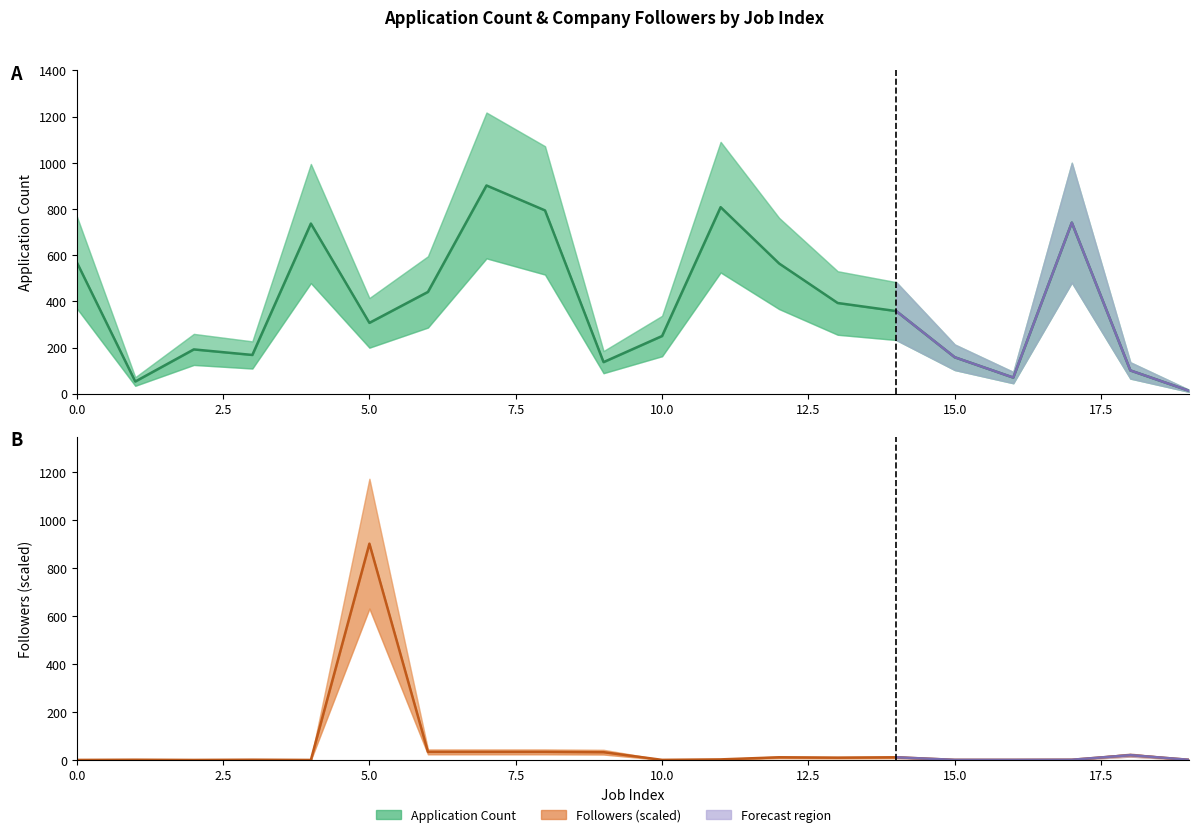

What is the total value across all series at 0.0?

570.2